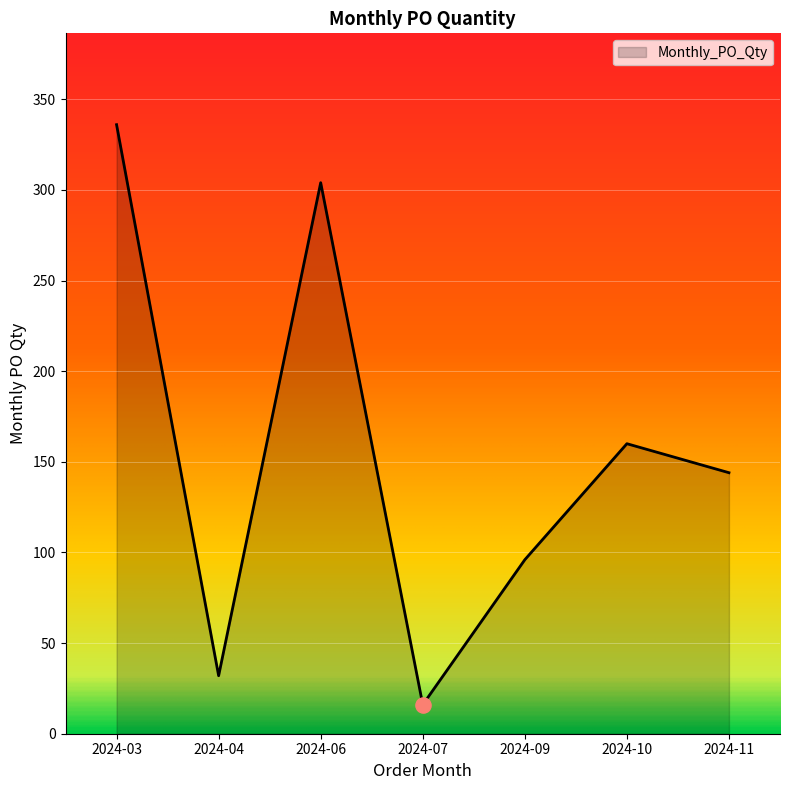

What is the change in value from 2024-07 to 2024-10?

+144